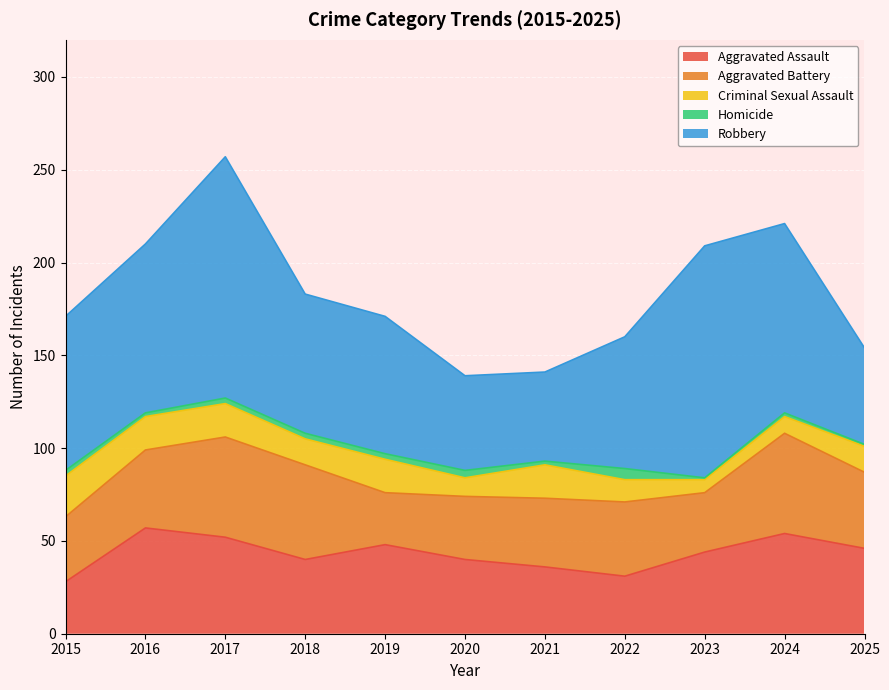

Is it true that Aggravated Assault equals 28 at 2015?

True